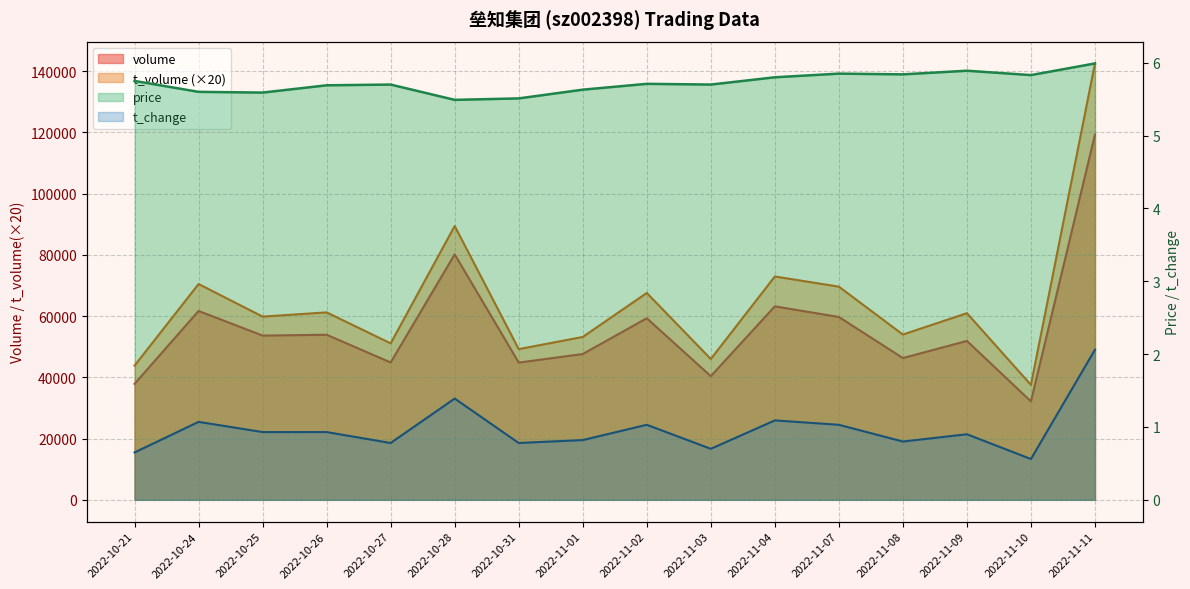

What is the label of the 13th point from the right?

2022-10-26